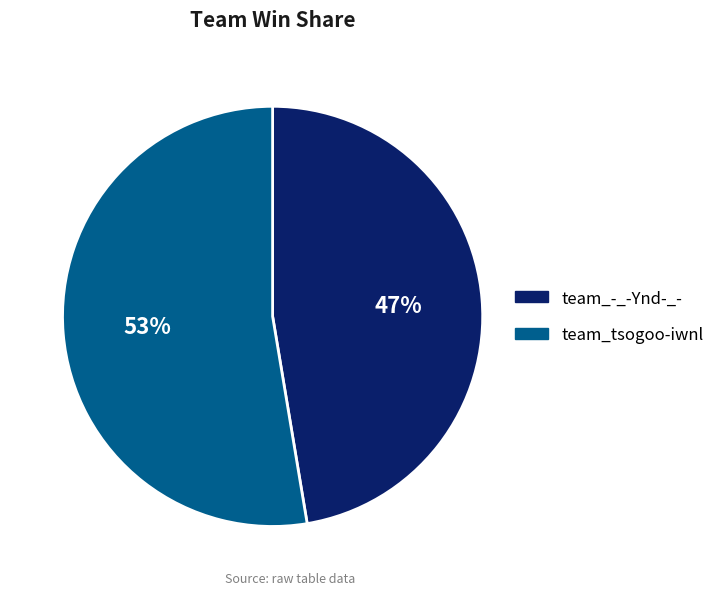

Is there any slice that represents more than half of the pie?

Yes